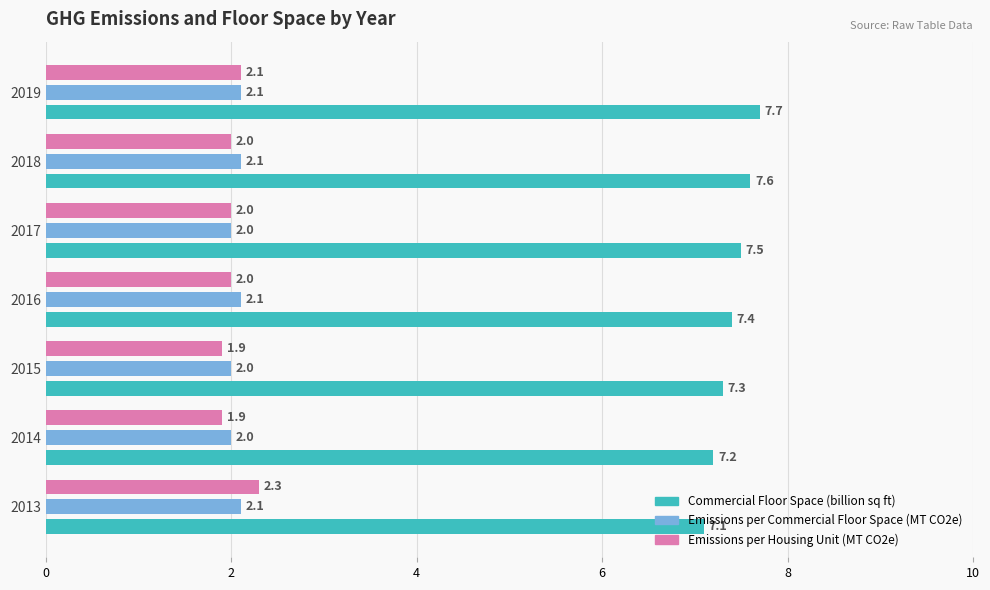

True or false: Emissions per Commercial Floor Space (MT CO2e) has a value of 2.1 at 2018.

True